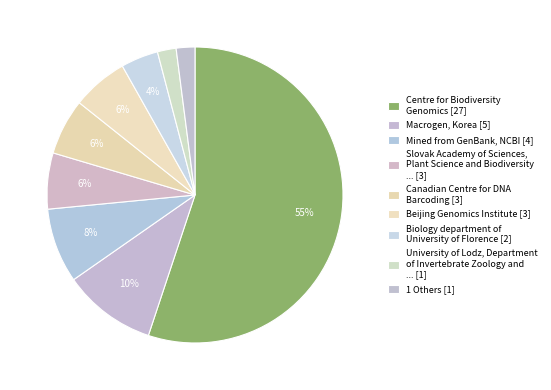

How many segments does this pie chart have?

9